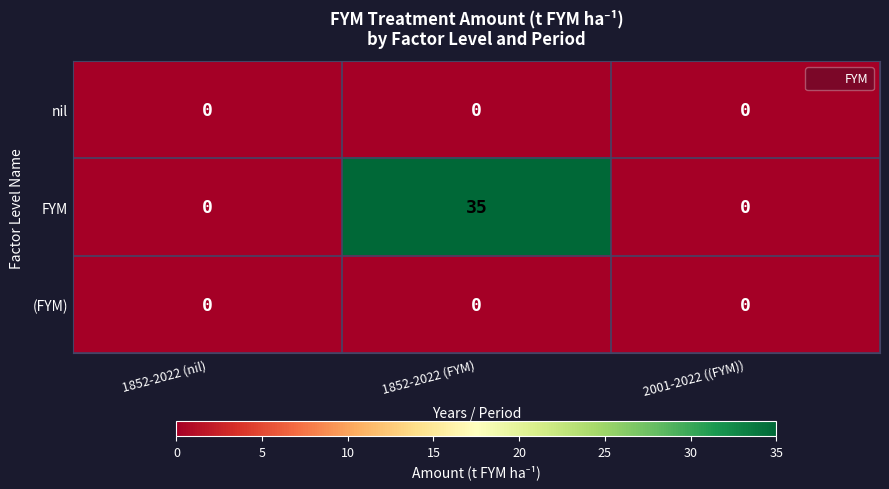

Reading left to right, extract all data points from this chart.

nil: 1852-2022 (nil)=0	1852-2022 (FYM)=0	2001-2022 ((FYM))=0
FYM: 1852-2022 (nil)=0	1852-2022 (FYM)=35	2001-2022 ((FYM))=0
(FYM): 1852-2022 (nil)=0	1852-2022 (FYM)=0	2001-2022 ((FYM))=0